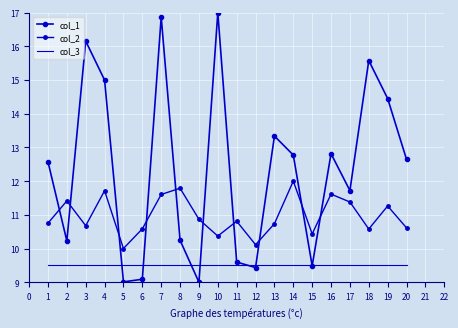

Is it true that col_3 equals 9.5 at 15?

True